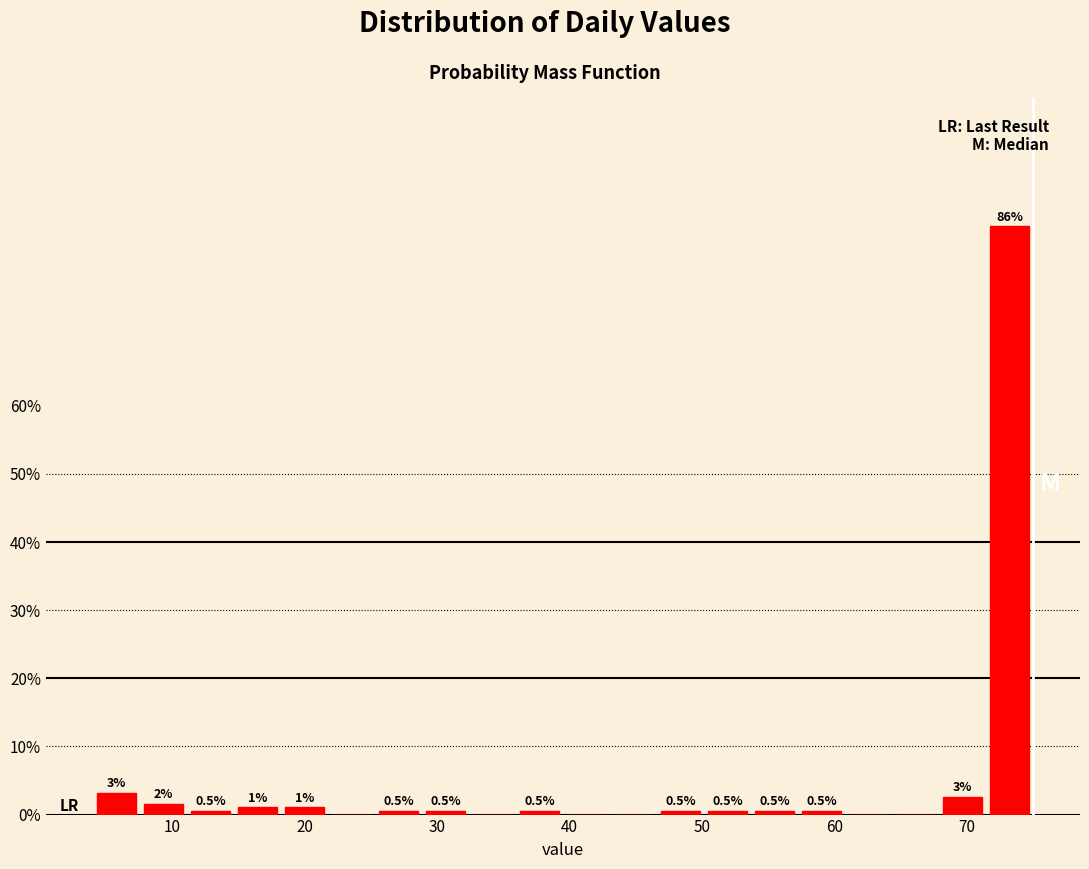

Around what value on the x-axis is the tallest bar? Give the approximate position of its centre, as read against the axis.

73